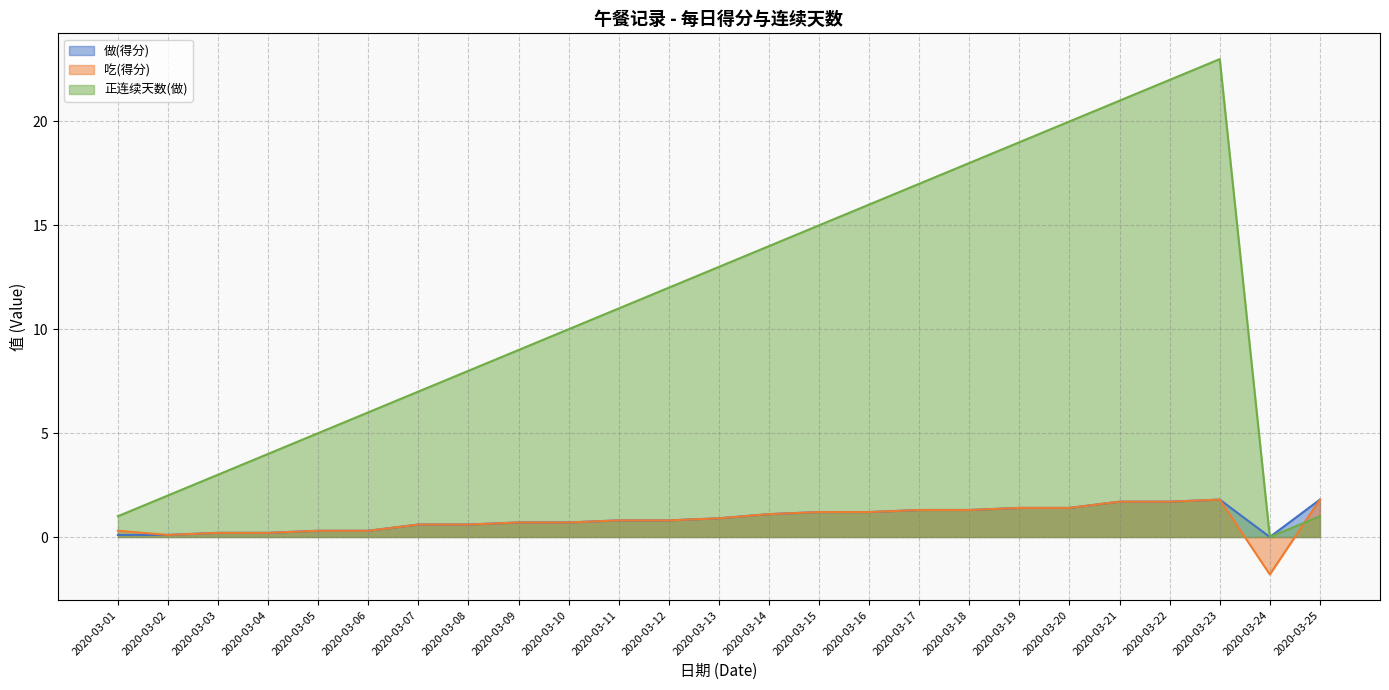

Reading right to left, what are all the values shown in this chart?

做(得分): 1.8	0.0	1.8	1.7	1.7	1.4	1.4	1.3	1.3	1.2	1.2	1.1	0.9	0.8	0.8	0.7	0.7	0.6	0.6	0.3	0.3	0.2	0.2	0.1	0.1
吃(得分): 1.8	-1.8	1.8	1.7	1.7	1.4	1.4	1.3	1.3	1.2	1.2	1.1	0.9	0.8	0.8	0.7	0.7	0.6	0.6	0.3	0.3	0.2	0.2	0.1	0.3
正连续天数(做): 1.0	0.0	23.0	22.0	21.0	20.0	19.0	18.0	17.0	16.0	15.0	14.0	13.0	12.0	11.0	10.0	9.0	8.0	7.0	6.0	5.0	4.0	3.0	2.0	1.0